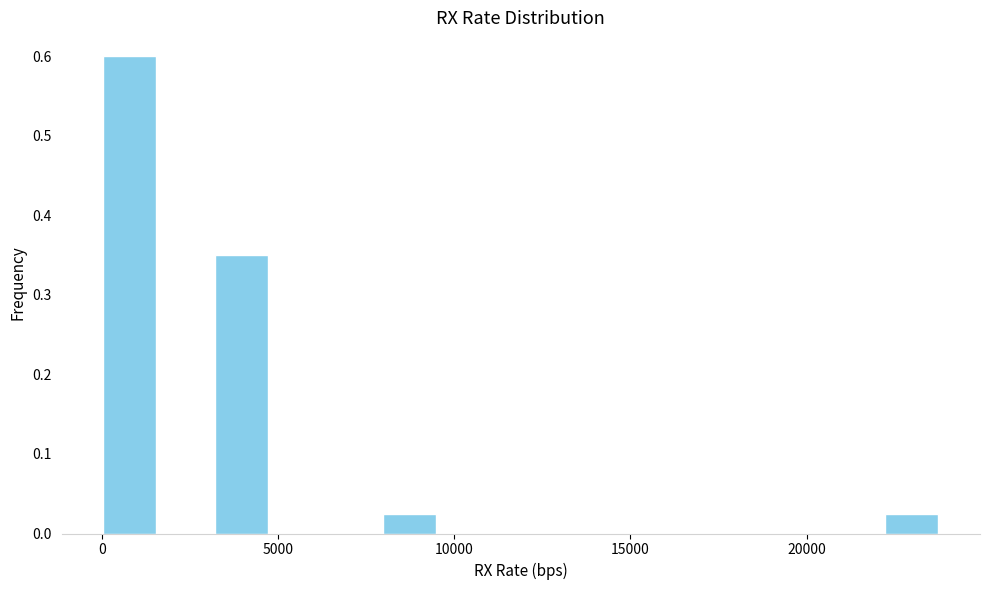

Around what value on the x-axis is the tallest bar? Give the approximate position of its centre, as read against the axis.

1000